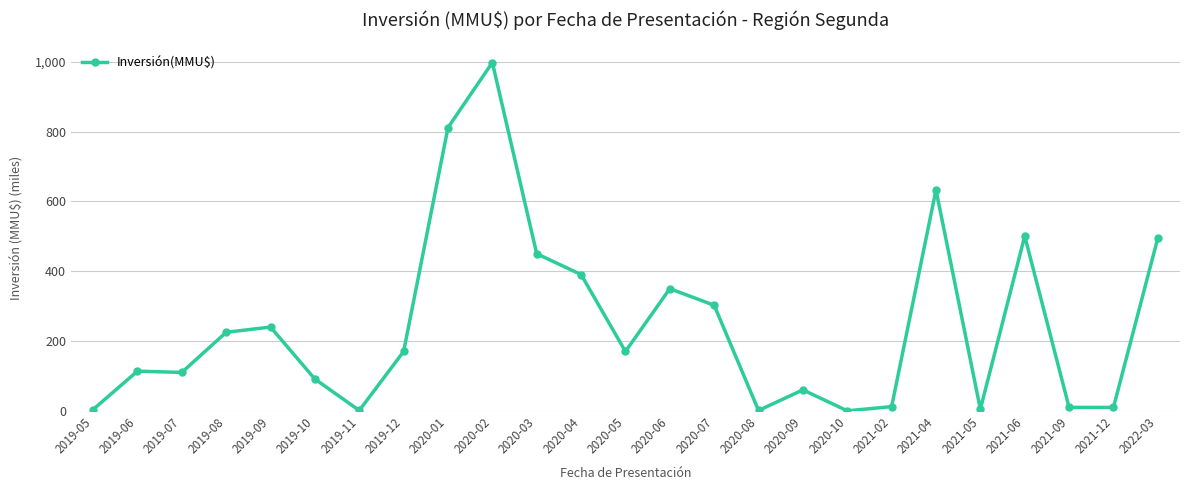

What is the change in value from 2020-01 to 2021-02?

-799.5